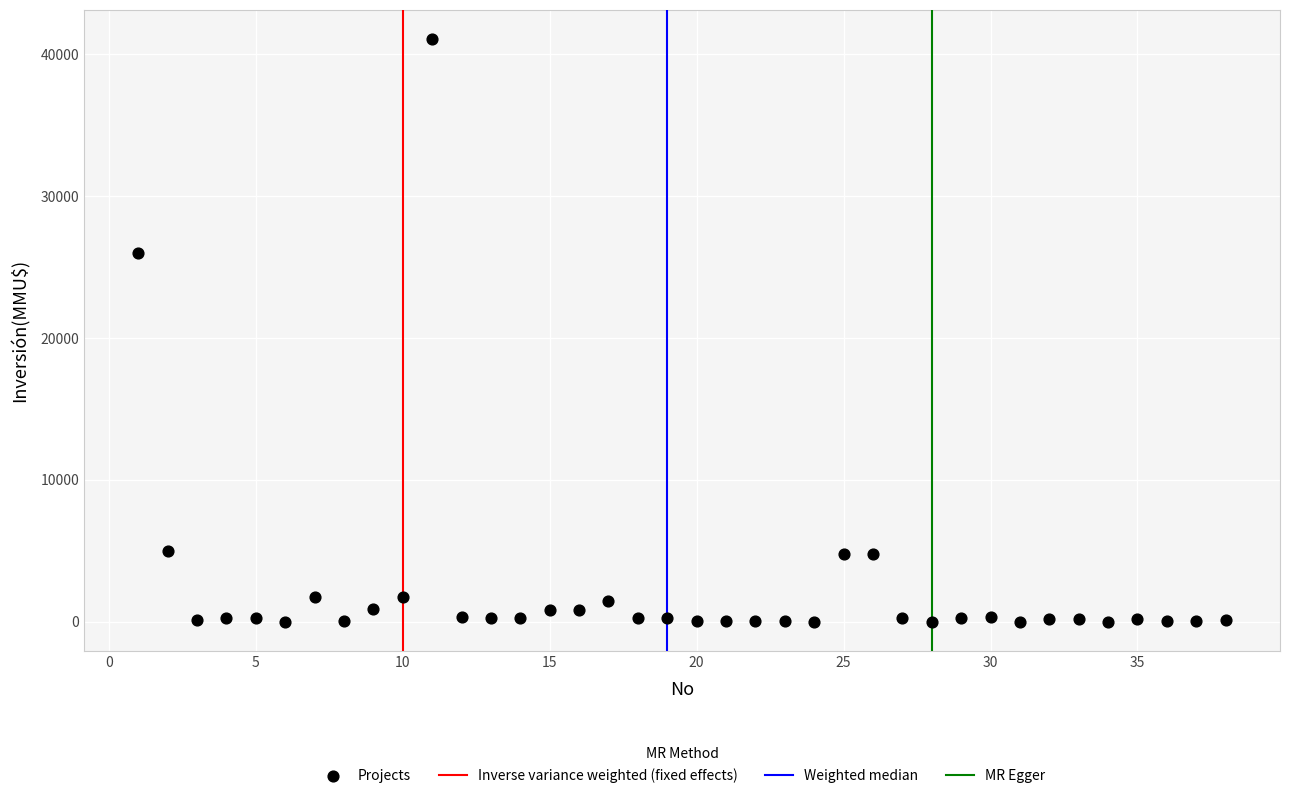

What is the range of Y values (max minus min)?

41075